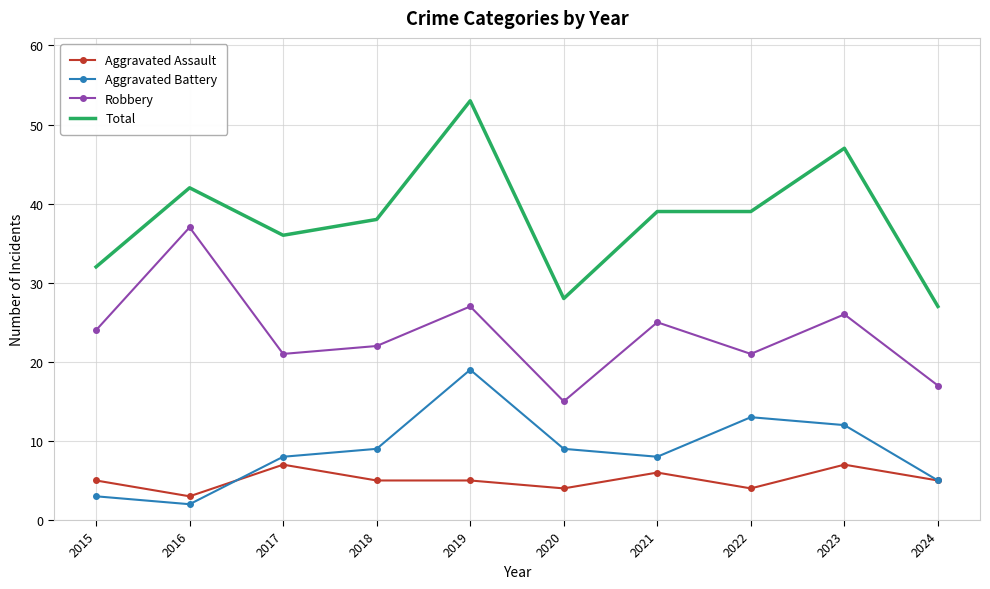

What is the sum of all Aggravated Battery values?

88